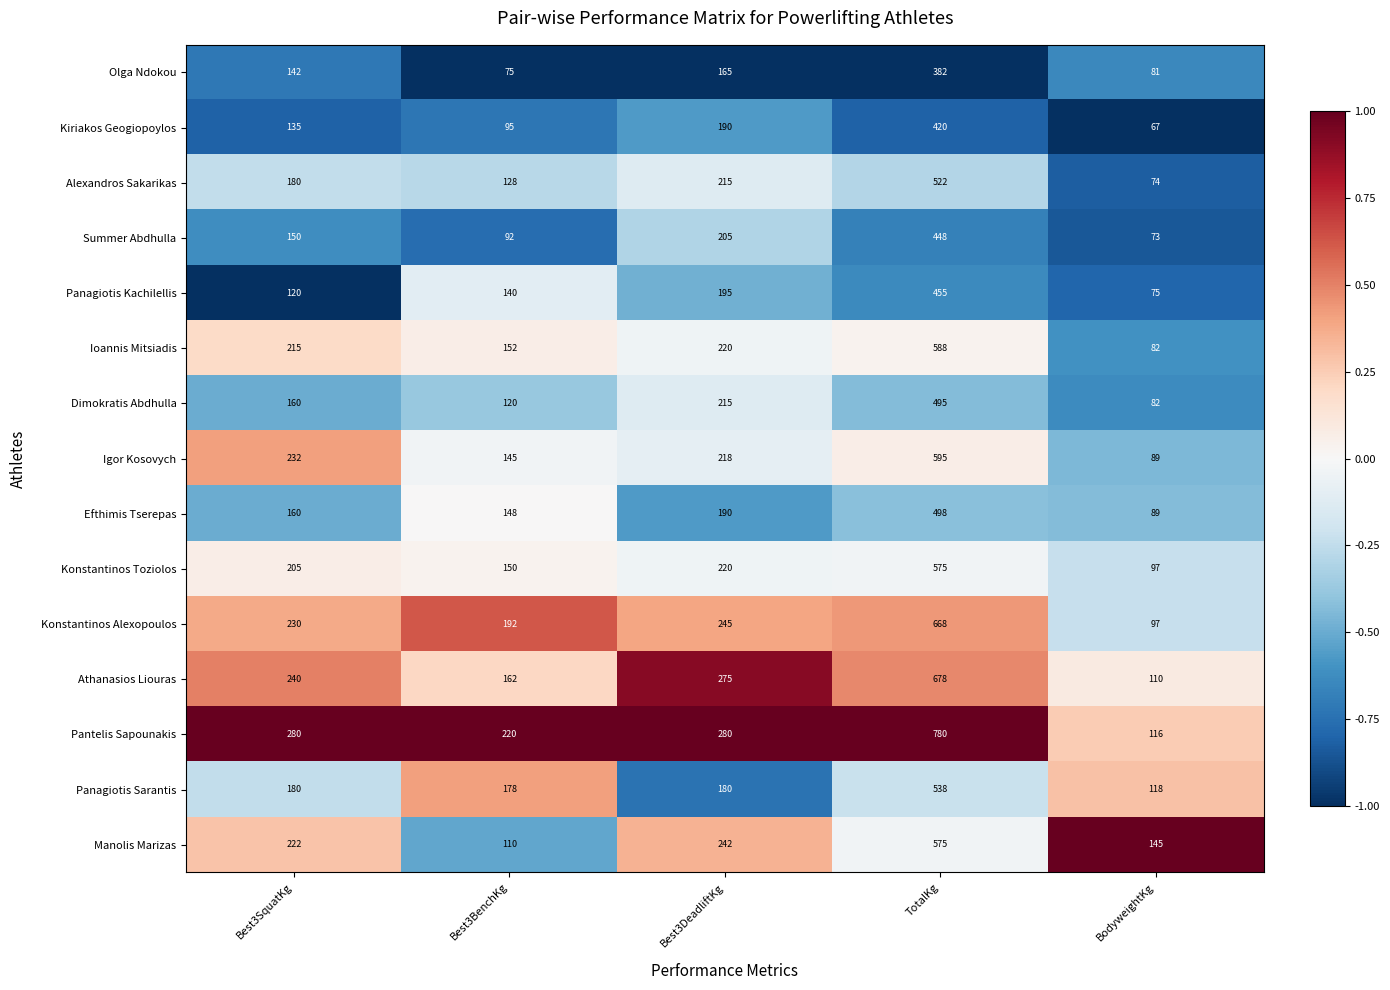

What is the approximate value of Athanasios Liouras at TotalKg, to the nearest 10?

680